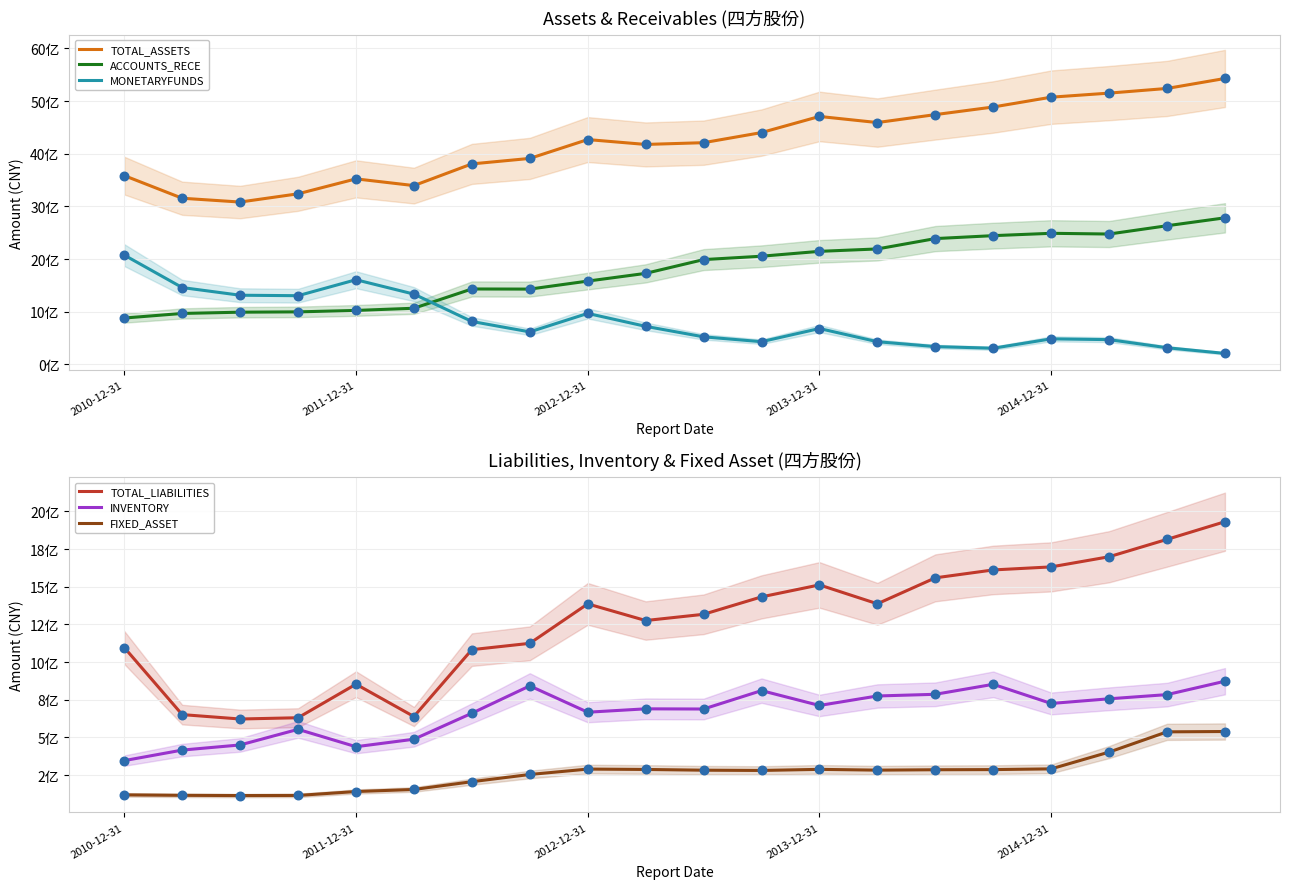

Which series has the widest spread of Y values?

TOTAL_ASSETS